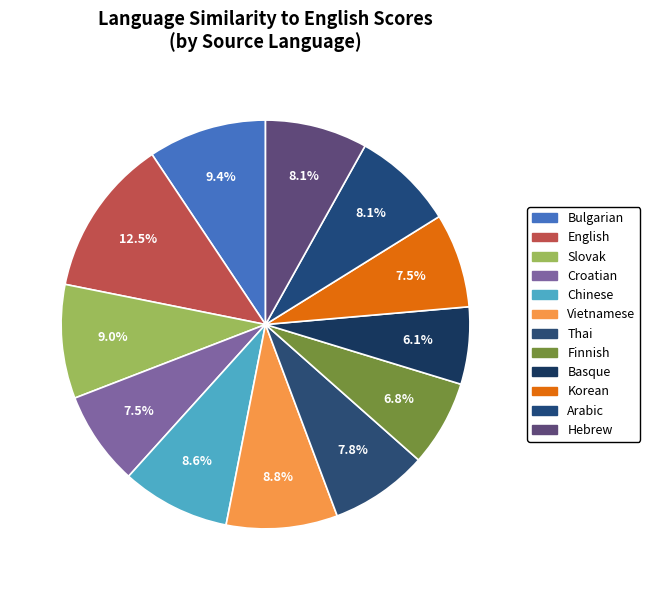

How many segments does this pie chart have?

12